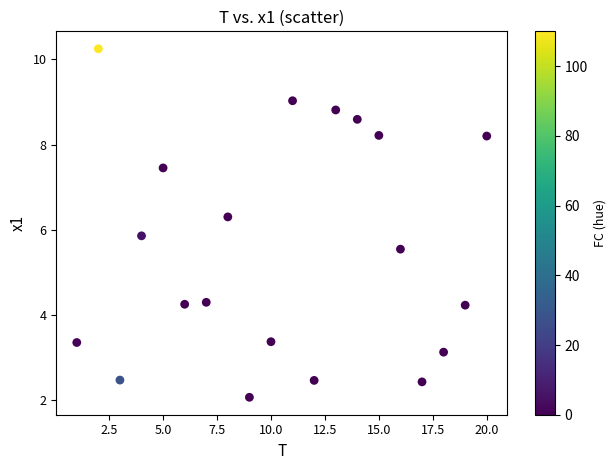

What is the range of X values (max minus min)?

19.0